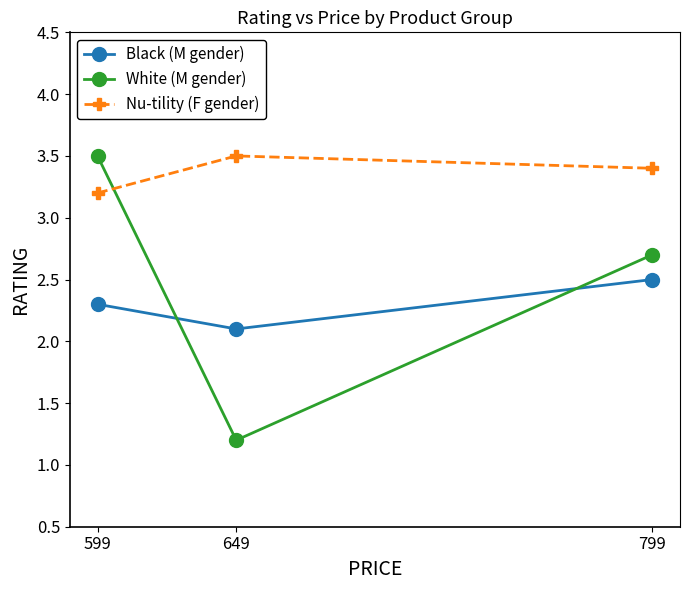

At which category does the chart reach its minimum across all series?

649